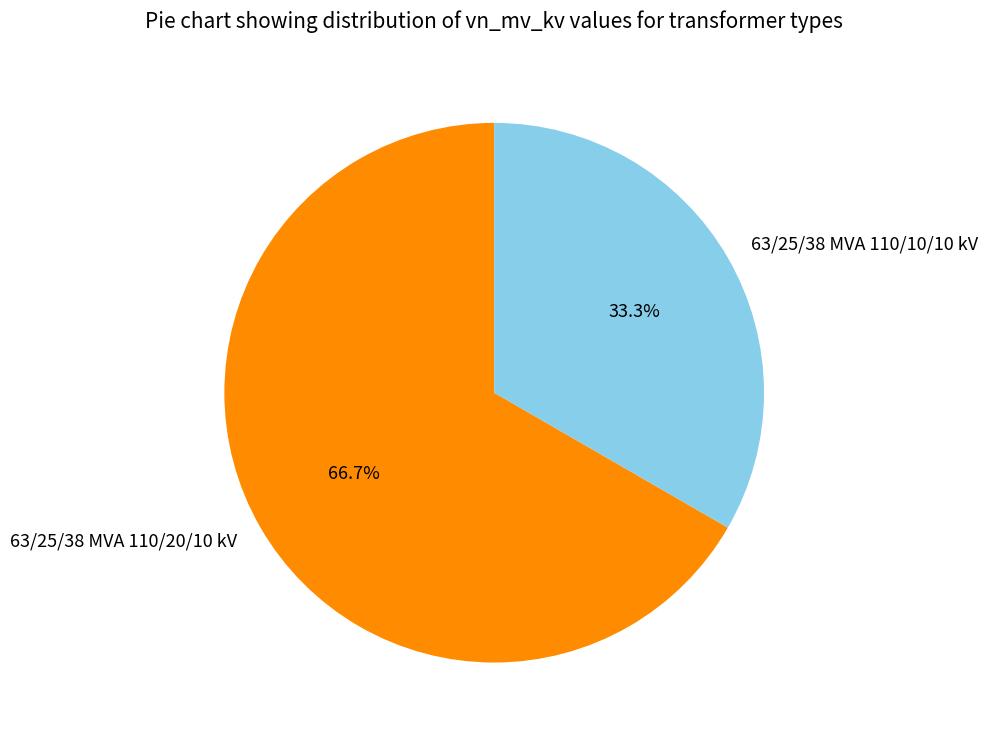

Rank the categories by value from highest to lowest.

63/25/38 MVA 110/20/10 kV, 63/25/38 MVA 110/10/10 kV